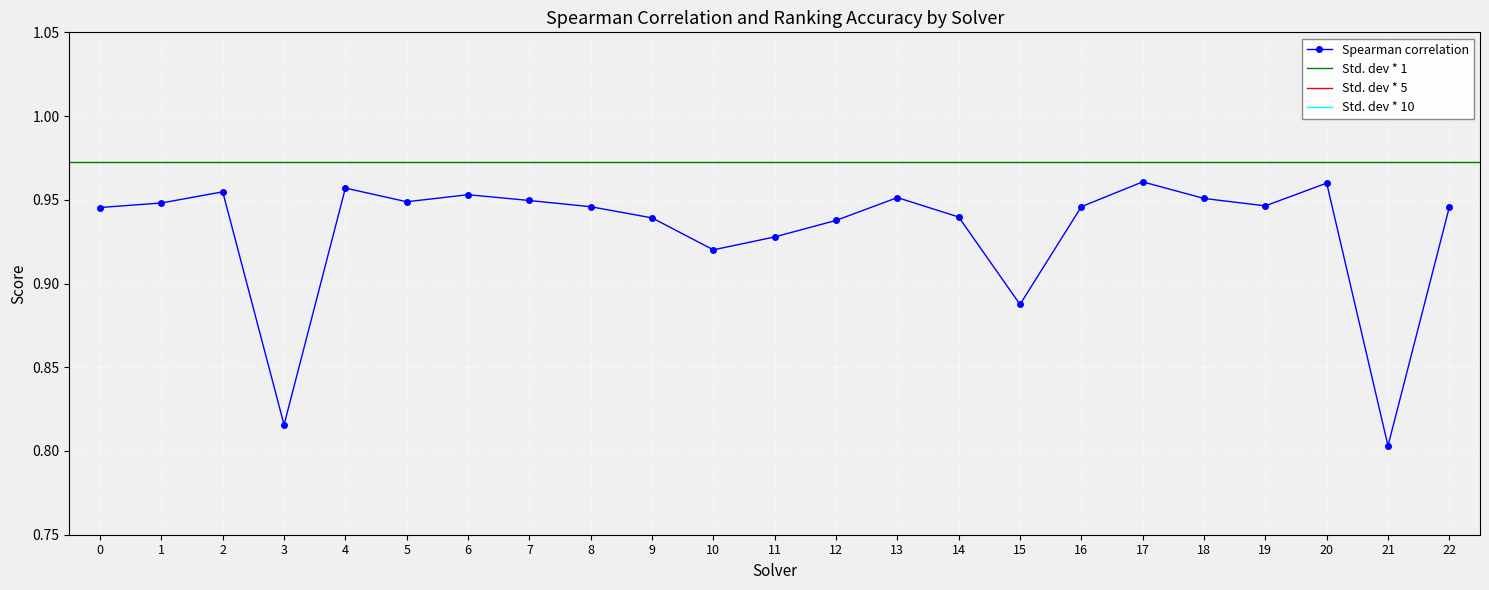

Where is par2_ranking_acc nearest to the value 0?

3